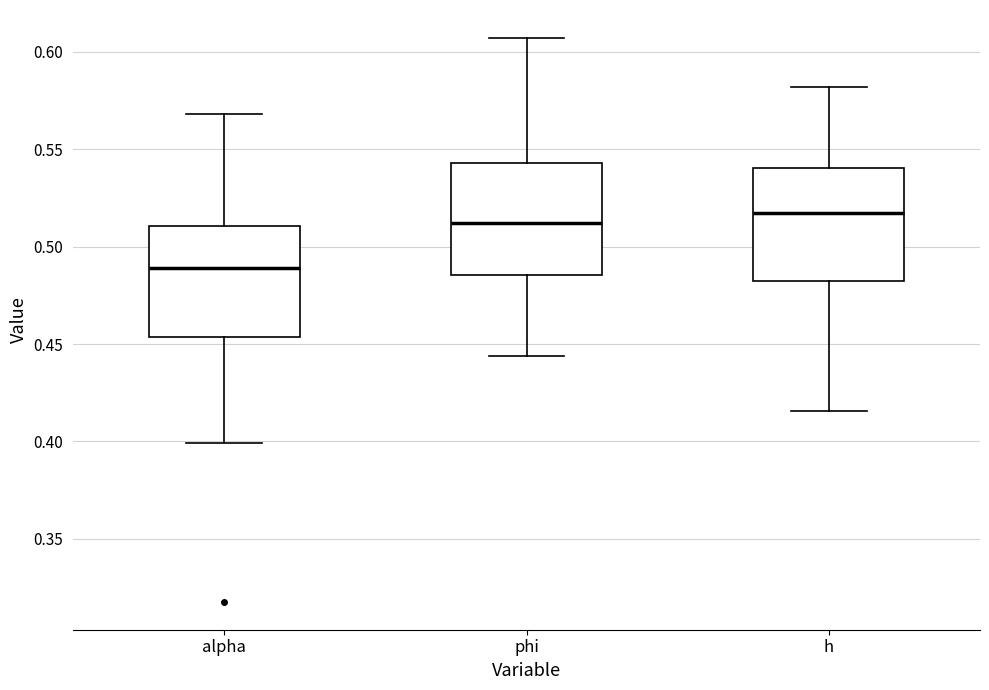

Where does the median line of the box for h sit on the y-axis? The values are not printed on the chart, so give them approximately, as read against the axis.

0.515